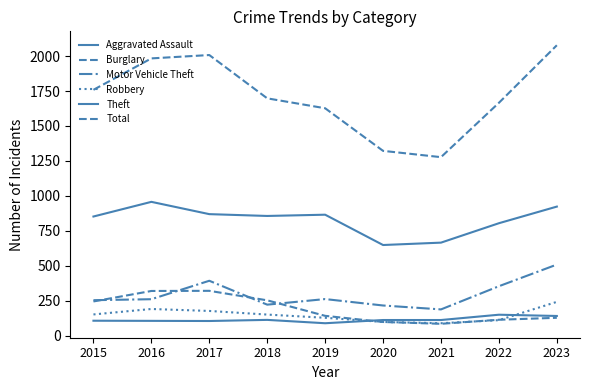

How many lines are shown in the chart?

6